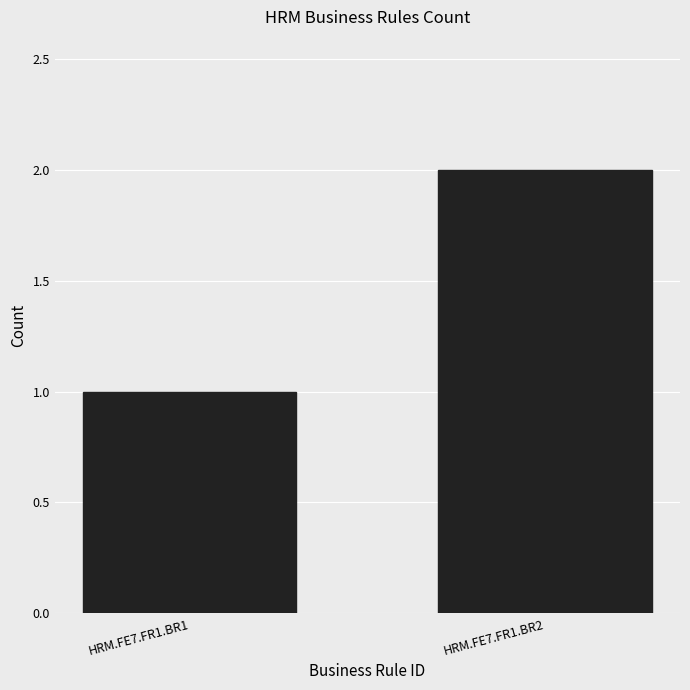

Reading left to right, extract all data points from this chart.

1	2